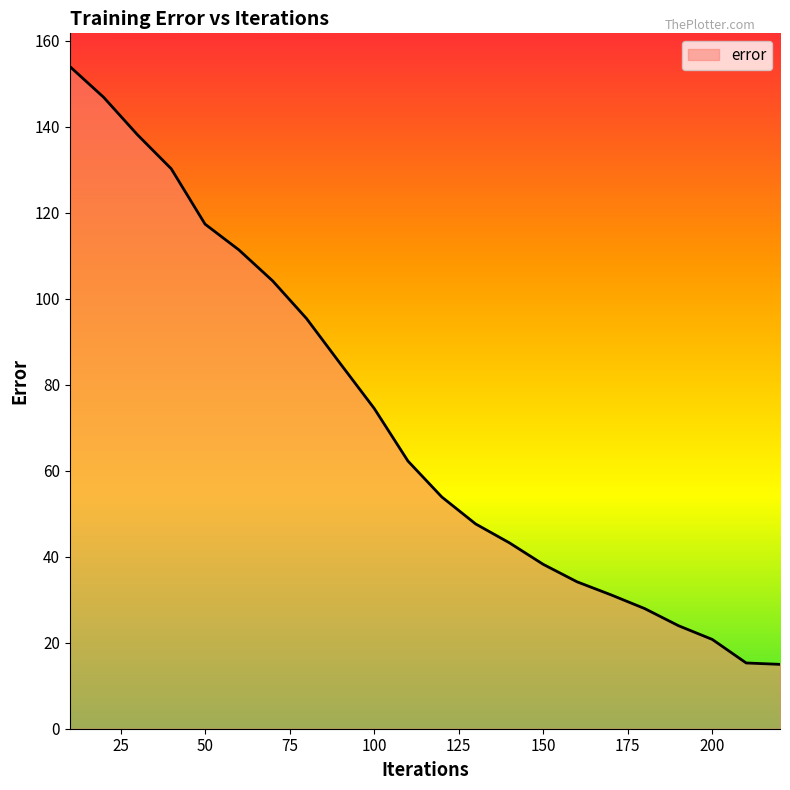

What is the maximum value shown in the chart?

154.1